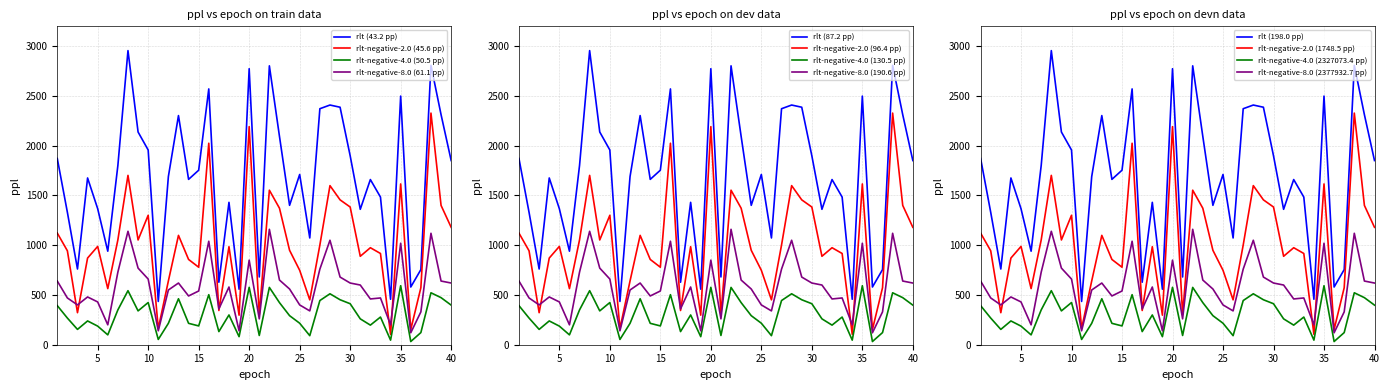

How many data points does each series have?

40